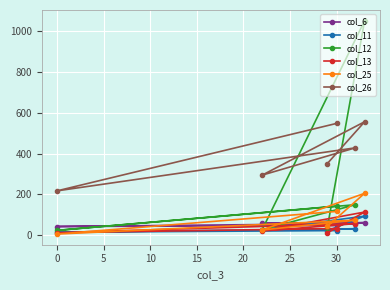

Is this an area chart (filled region under the line)?

No